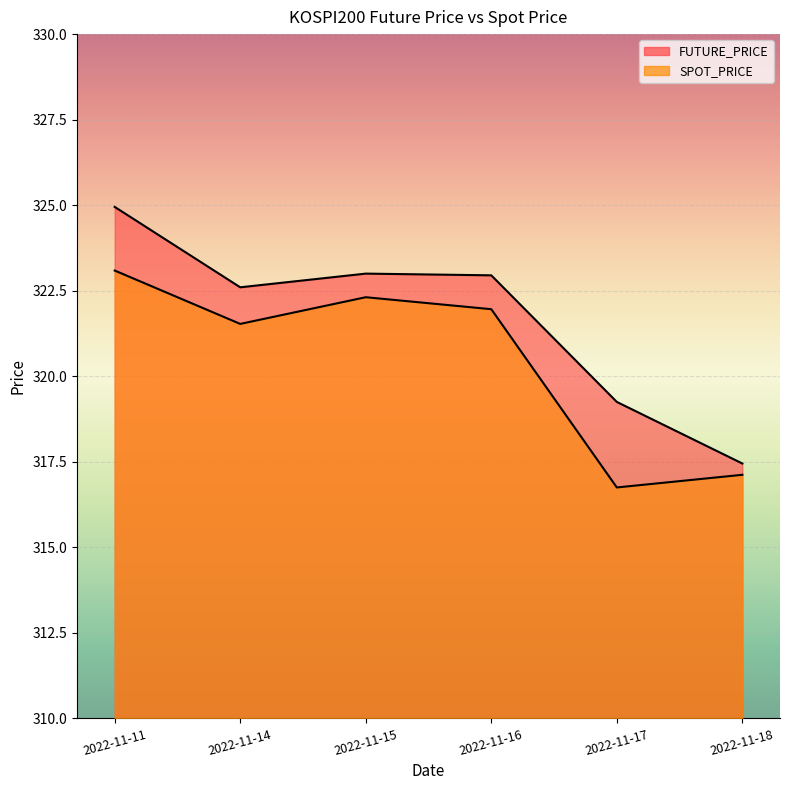

What is the minimum value shown in the chart?

316.8